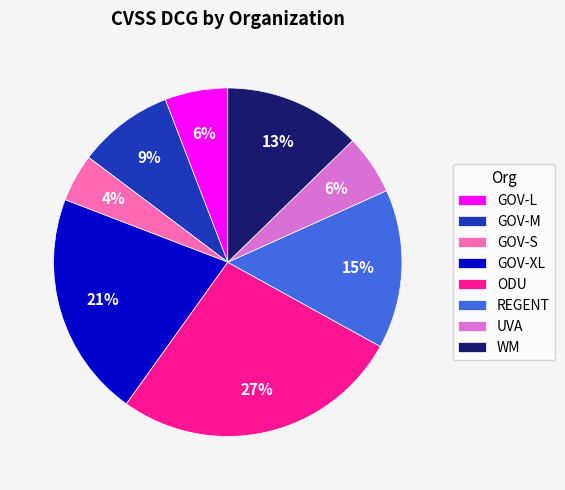

Between REGENT and GOV-L, which is larger?

REGENT